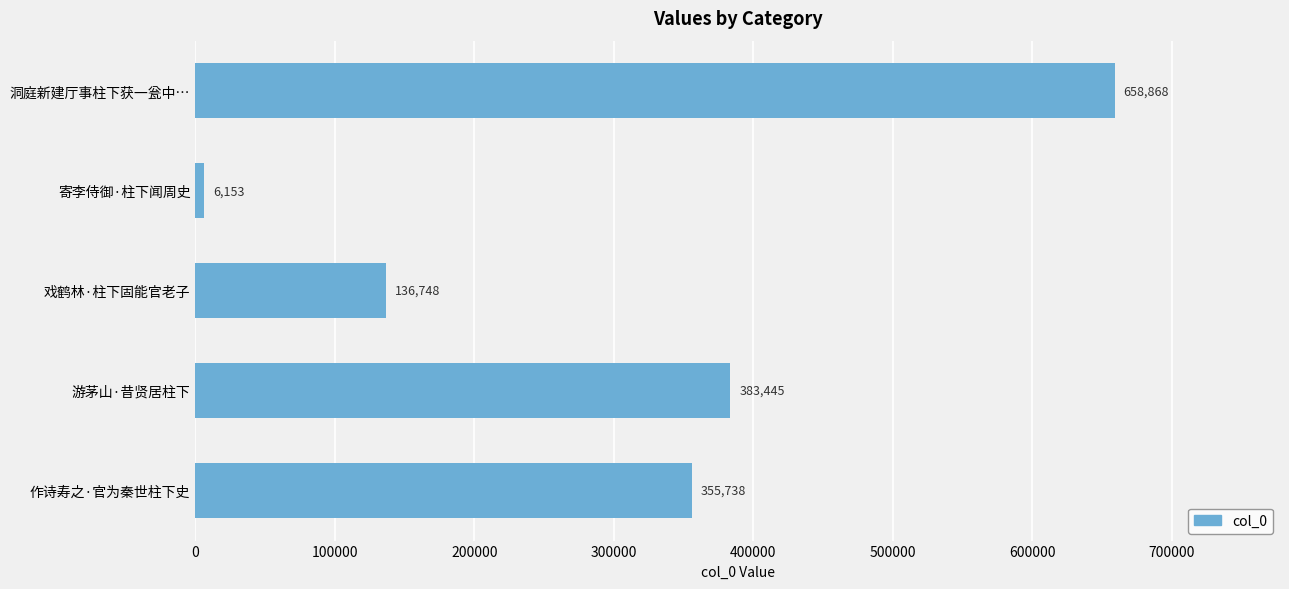

List the labels in order of value, largest first.

洞庭新建厅事柱下获一瓮中…, 游茅山·昔贤居柱下, 作诗寿之·官为秦世柱下史, 戏鹤林·柱下固能官老子, 寄李侍御·柱下闻周史